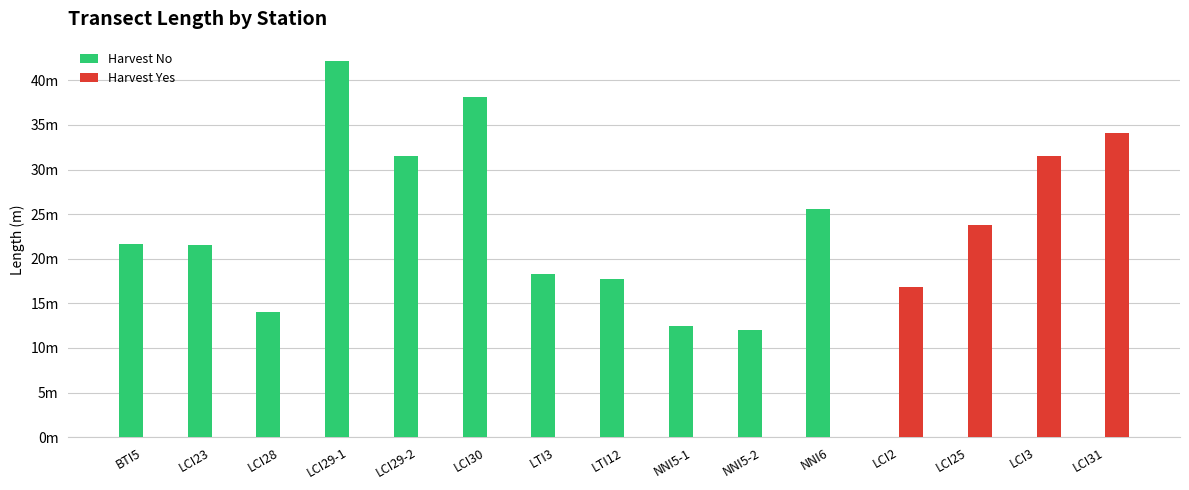

At which category is the sum across all series the highest?

LCI29-1